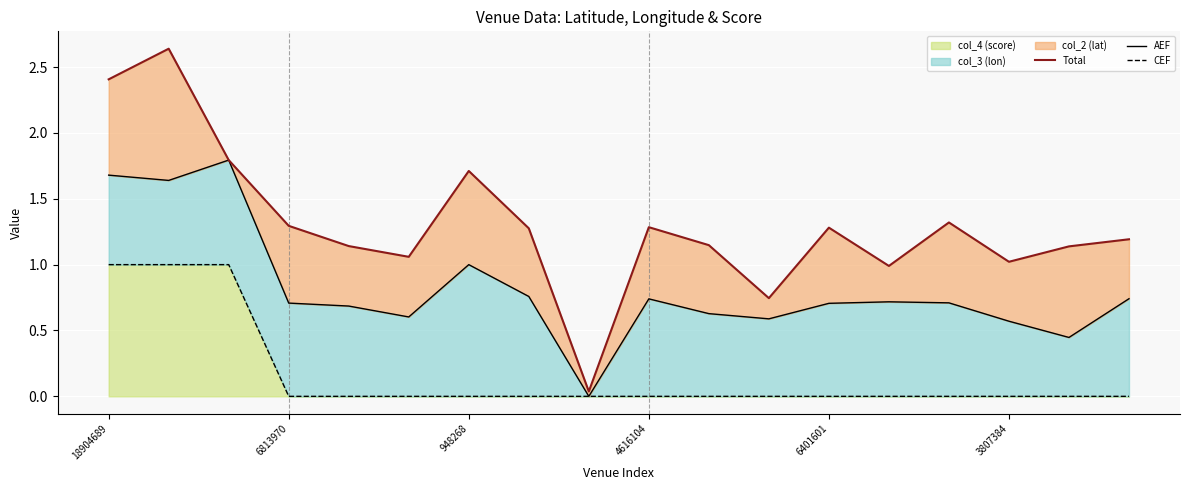

The value of col_4 (score) at 18904689 is 1. True or false?

True